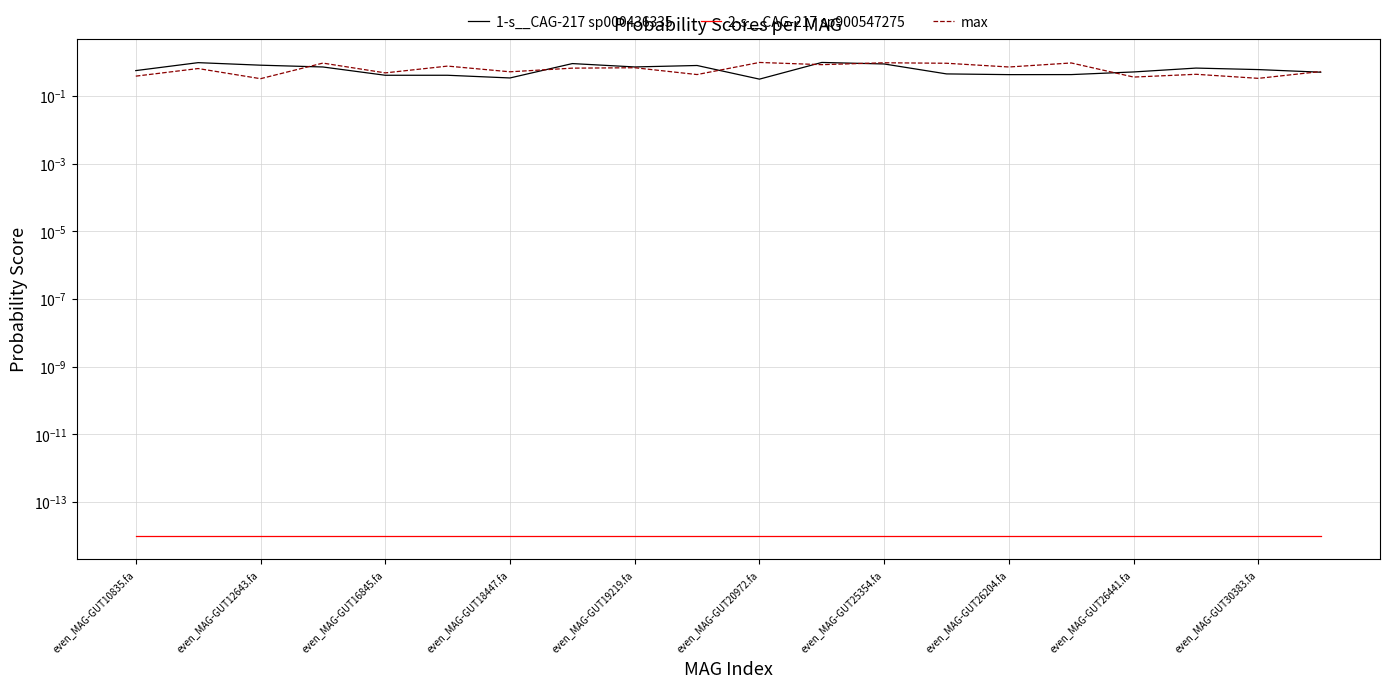

How many lines are shown in the chart?

3